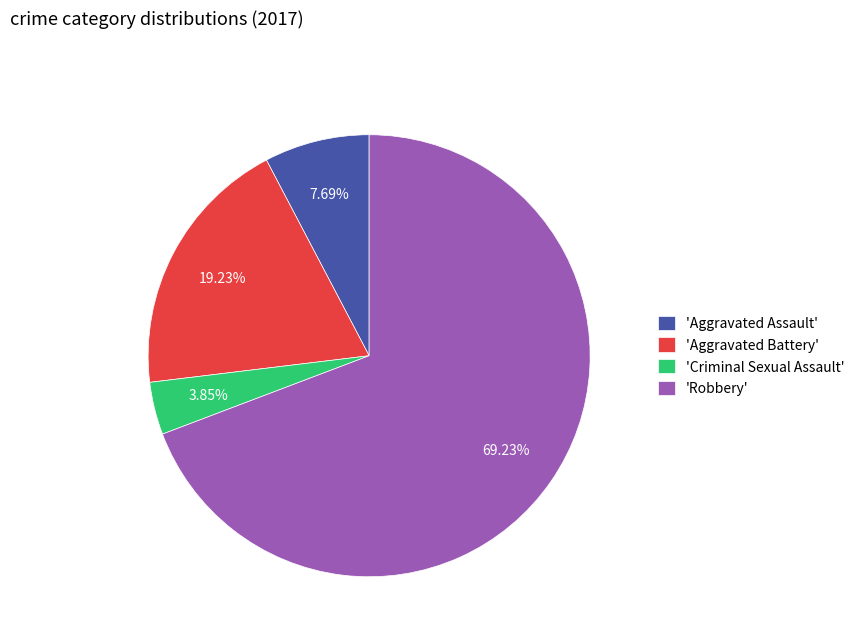

Which category has the smallest portion of the pie?

'Criminal Sexual Assault'